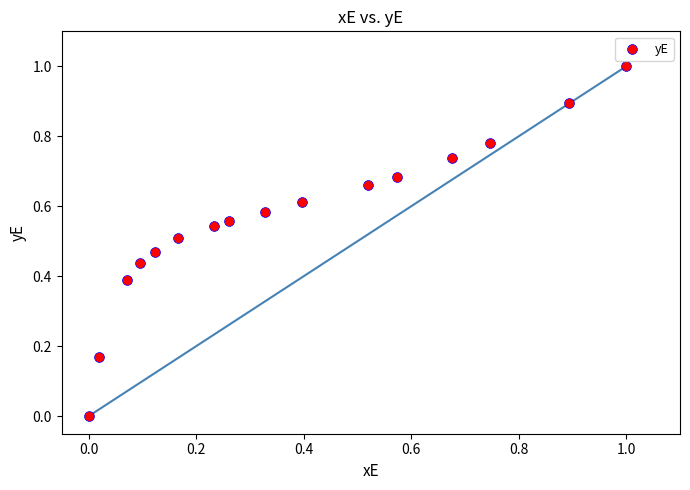

What is the range of Y values (max minus min)?

1.0